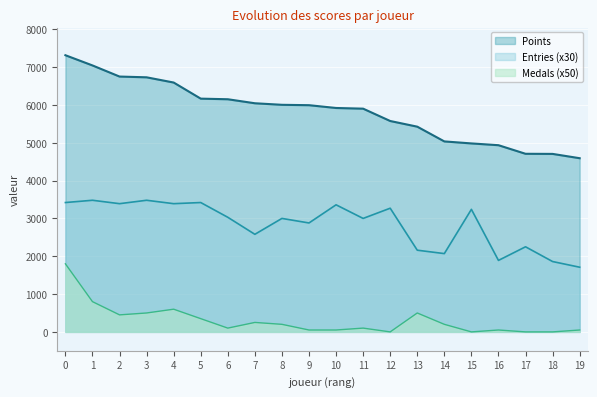

Rank the series by their average value, from lowest to highest.

Medals (x50), Entries (x30), Points